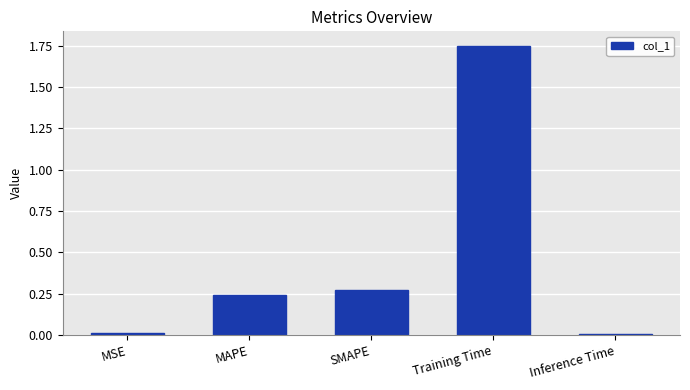

True or false: the data shows 2.4 at Training Time.

False